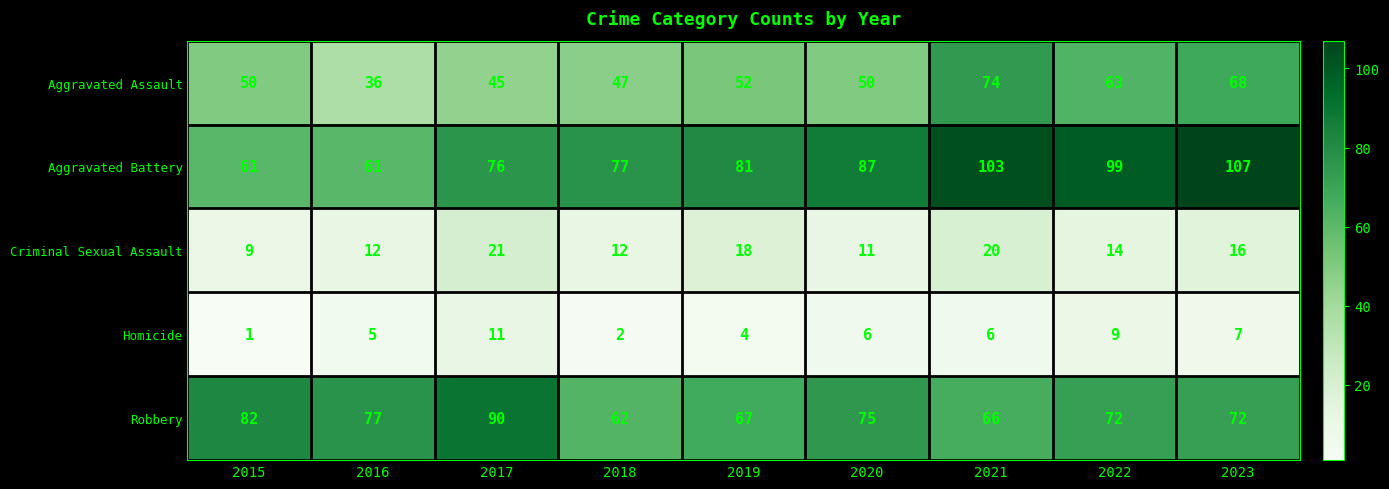

Count the Homicide values in the range 4 to 7.

5